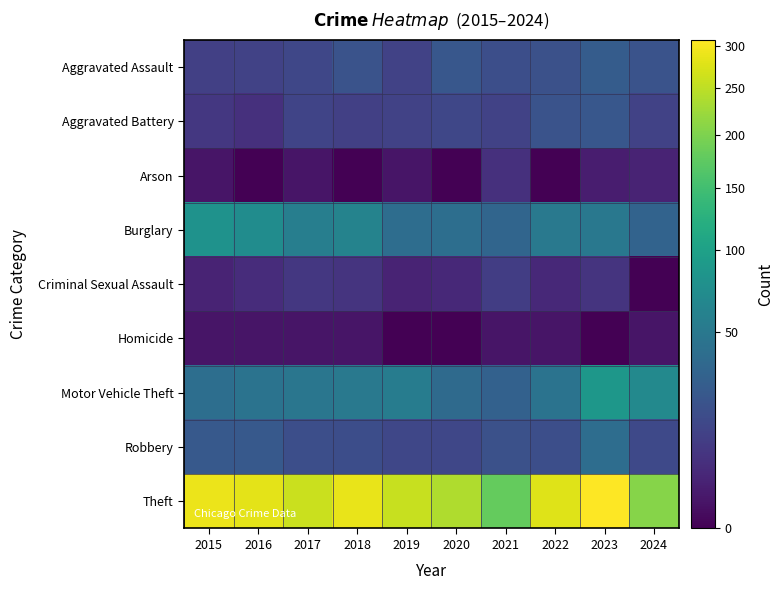

Reading right to left, transcribe all the data shown in this chart.

Aggravated Assault: 2024=20	2023=26	2022=19	2021=18	2020=23	2019=12	2018=20	2017=14	2016=12	2015=11
Aggravated Battery: 2024=12	2023=23	2022=20	2021=12	2020=14	2019=12	2018=11	2017=13	2016=6	2015=8
Arson: 2024=3	2023=2	2022=0	2021=6	2020=0	2019=1	2018=0	2017=1	2016=0	2015=1
Burglary: 2024=31	2023=49	2022=50	2021=33	2020=40	2019=39	2018=62	2017=56	2016=73	2015=80
Criminal Sexual Assault: 2024=0	2023=7	2022=4	2021=10	2020=4	2019=3	2018=7	2017=8	2016=5	2015=3
Homicide: 2024=1	2023=0	2022=1	2021=1	2020=0	2019=0	2018=1	2017=1	2016=1	2015=1
Motor Vehicle Theft: 2024=68	2023=86	2022=45	2021=30	2020=37	2019=54	2018=50	2017=47	2016=45	2015=40
Robbery: 2024=15	2023=39	2022=18	2021=19	2020=14	2019=14	2018=17	2017=18	2016=24	2015=24
Theft: 2024=207	2023=308	2022=279	2021=179	2020=238	2019=259	2018=287	2017=261	2016=283	2015=290